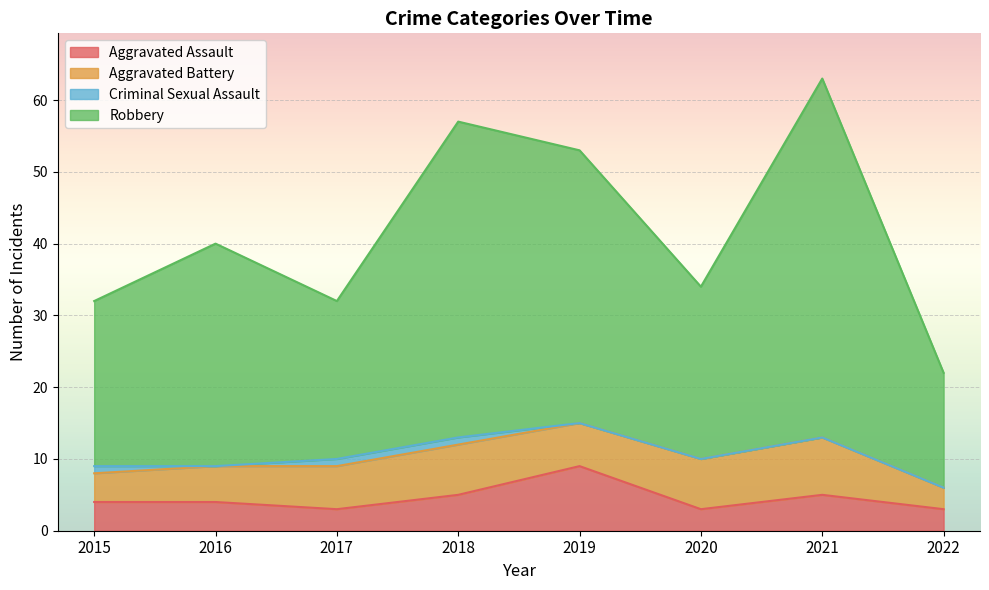

The Robbery series shows 40 at 2016. True or false?

True